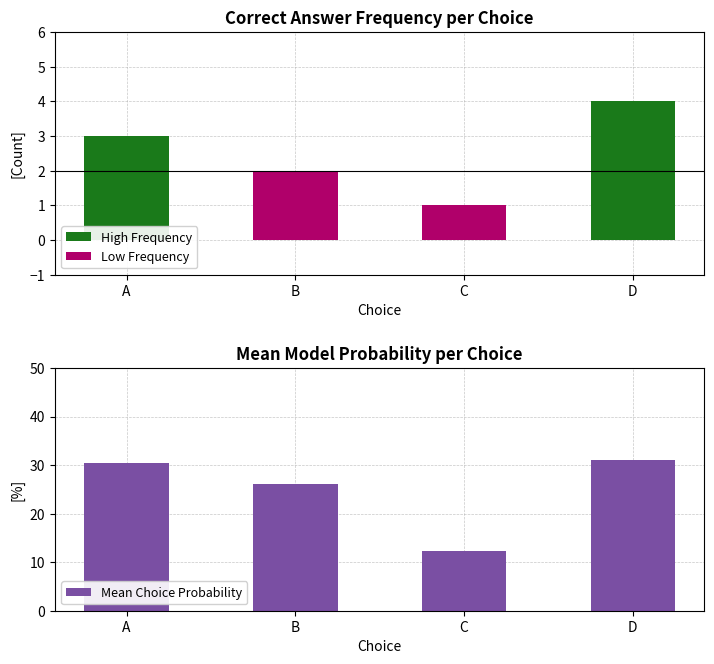

What value does the Mean Choice Probability series have at D?

31.1